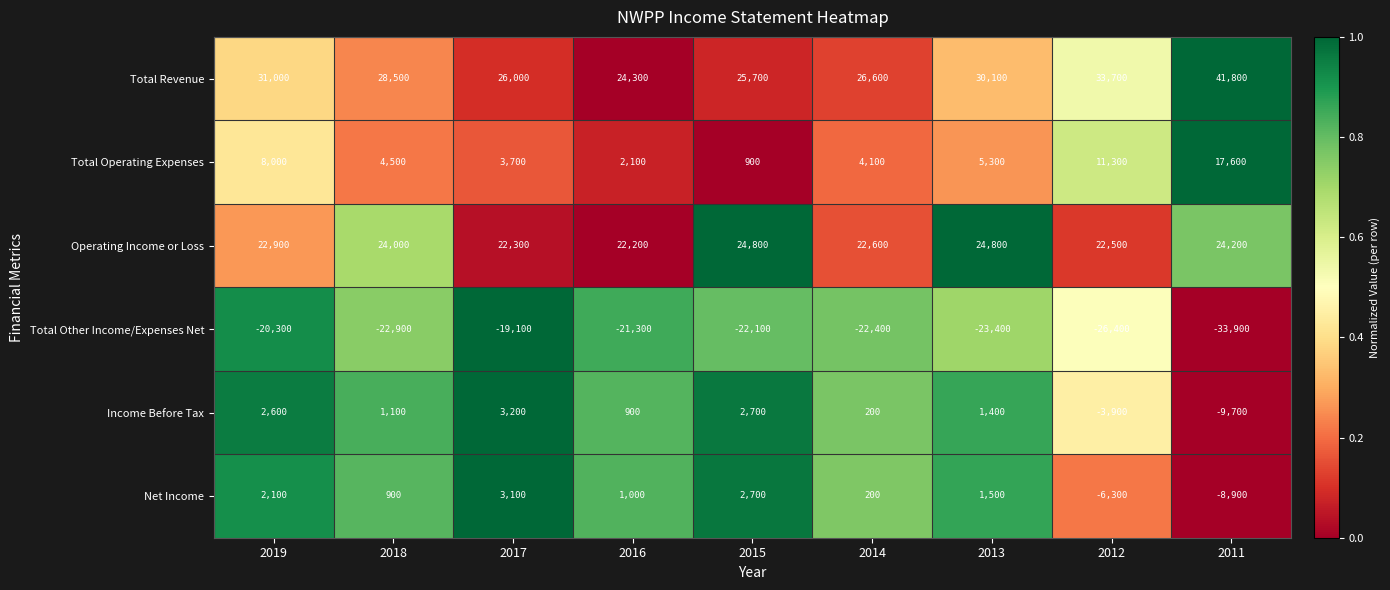

At how many categories does at least one series exceed 19002?

9